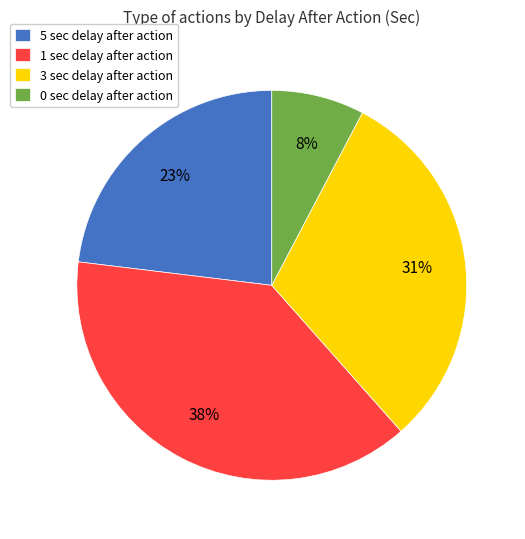

How many slices are in this pie chart?

4